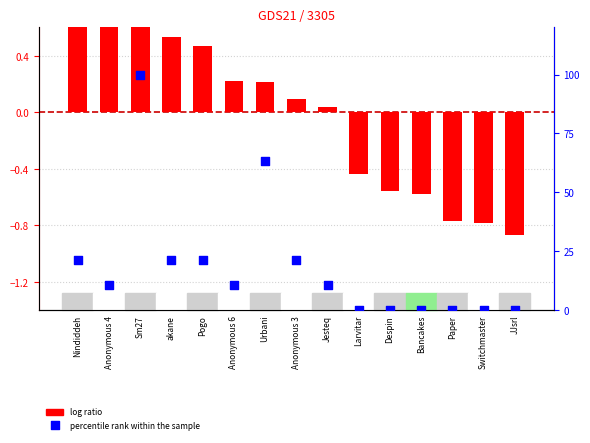

At which category is the sum across all series the highest?

Sm27